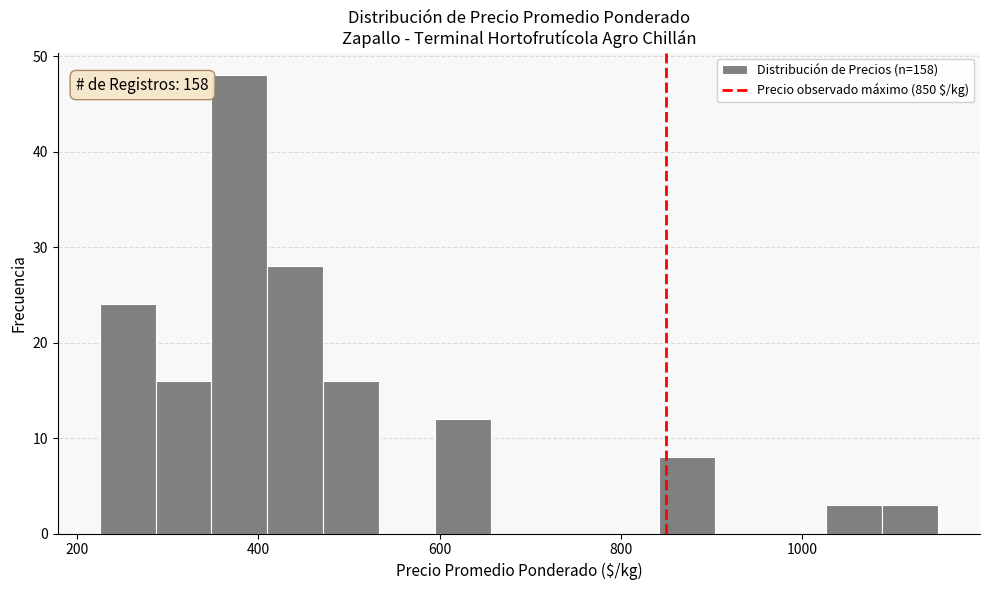

Around what value on the x-axis is the tallest bar? Give the approximate position of its centre, as read against the axis.

380